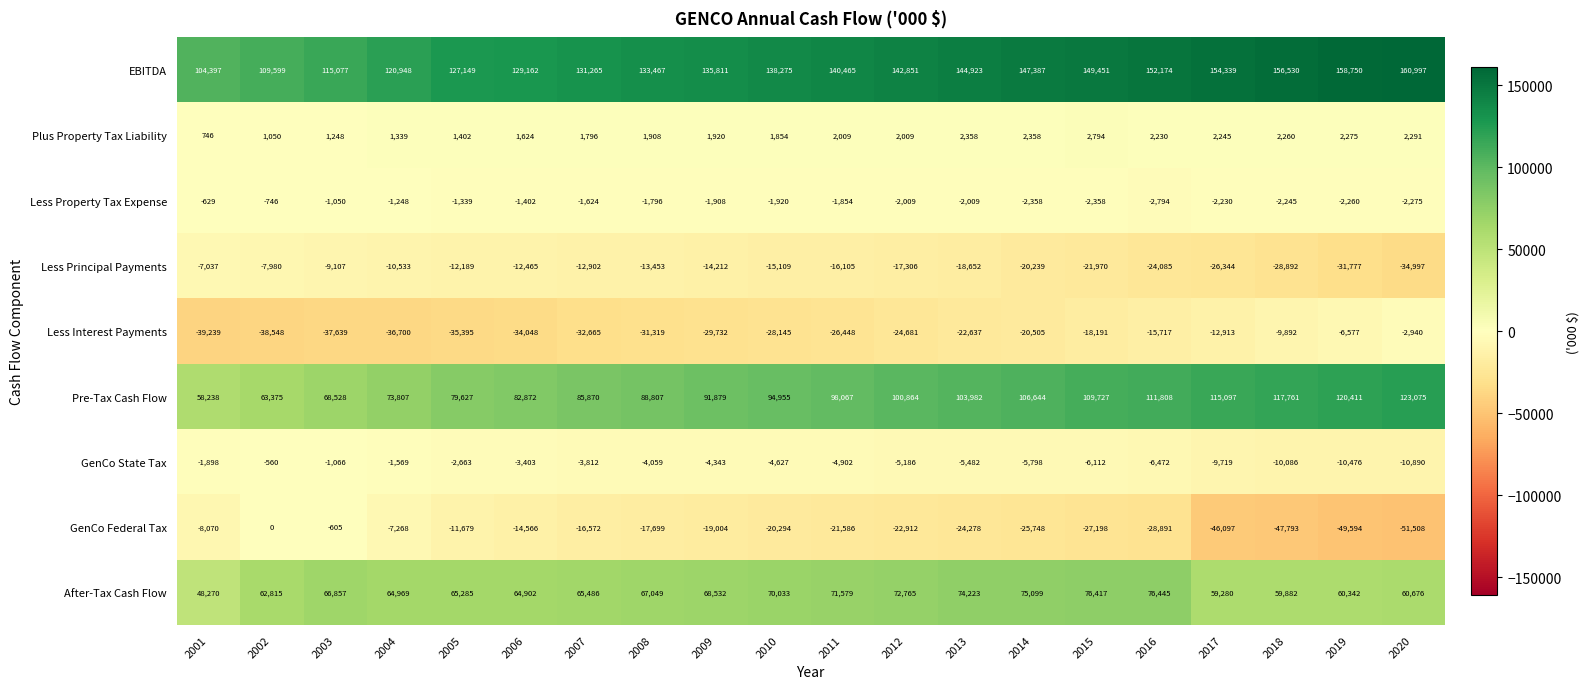

How many values in the Plus Property Tax Liability series are below 2009?

10